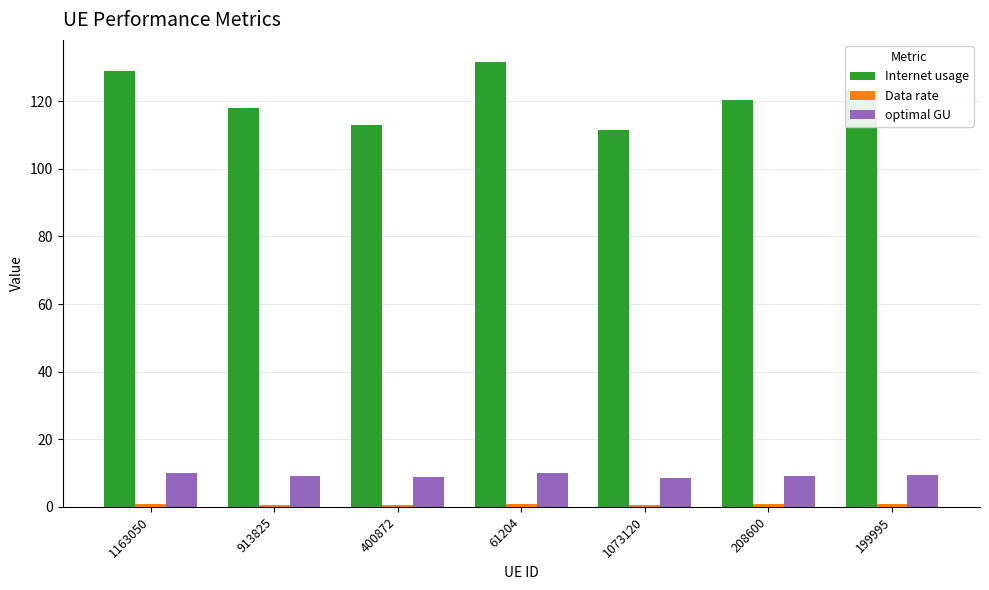

The value of Internet usage at 400872 is 113.0. True or false?

True